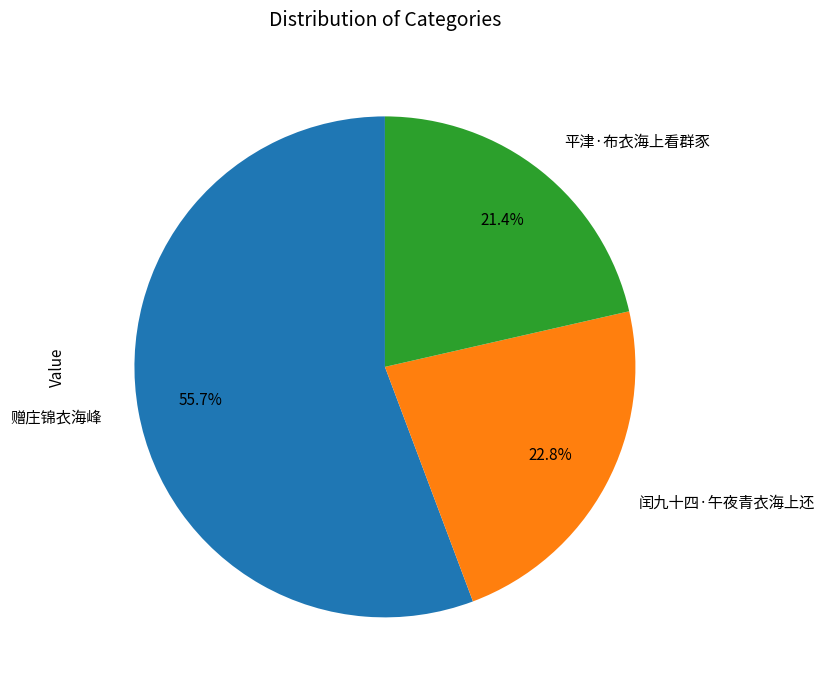

Does any single category account for the majority?

Yes